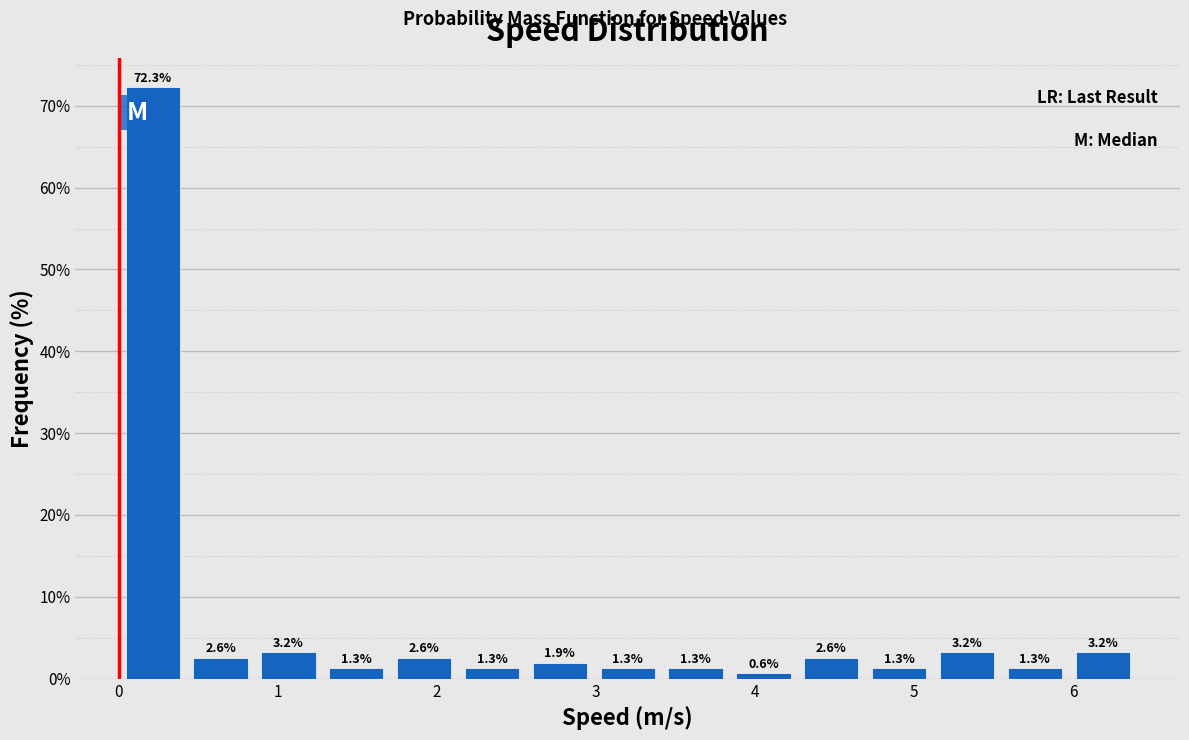

Reading left to right, transcribe this chart: for each bar, give the range it covers on the x-axis and its height. The bar edges are not printed on the chart, so give them approximately, as read against the axis.

0.0 to 0.4: 72.3
0.4 to 0.9: 2.6
0.9 to 1.3: 3.2
1.3 to 1.7: 1.3
1.7 to 2.1: 2.6
2.1 to 2.6: 1.3
2.6 to 3.0: 1.9
3.0 to 3.4: 1.3
3.4 to 3.8: 1.3
3.8 to 4.3: 0.6
4.3 to 4.7: 2.6
4.7 to 5.1: 1.3
5.1 to 5.5: 3.2
5.5 to 6.0: 1.3
6.0 to 6.4: 3.2